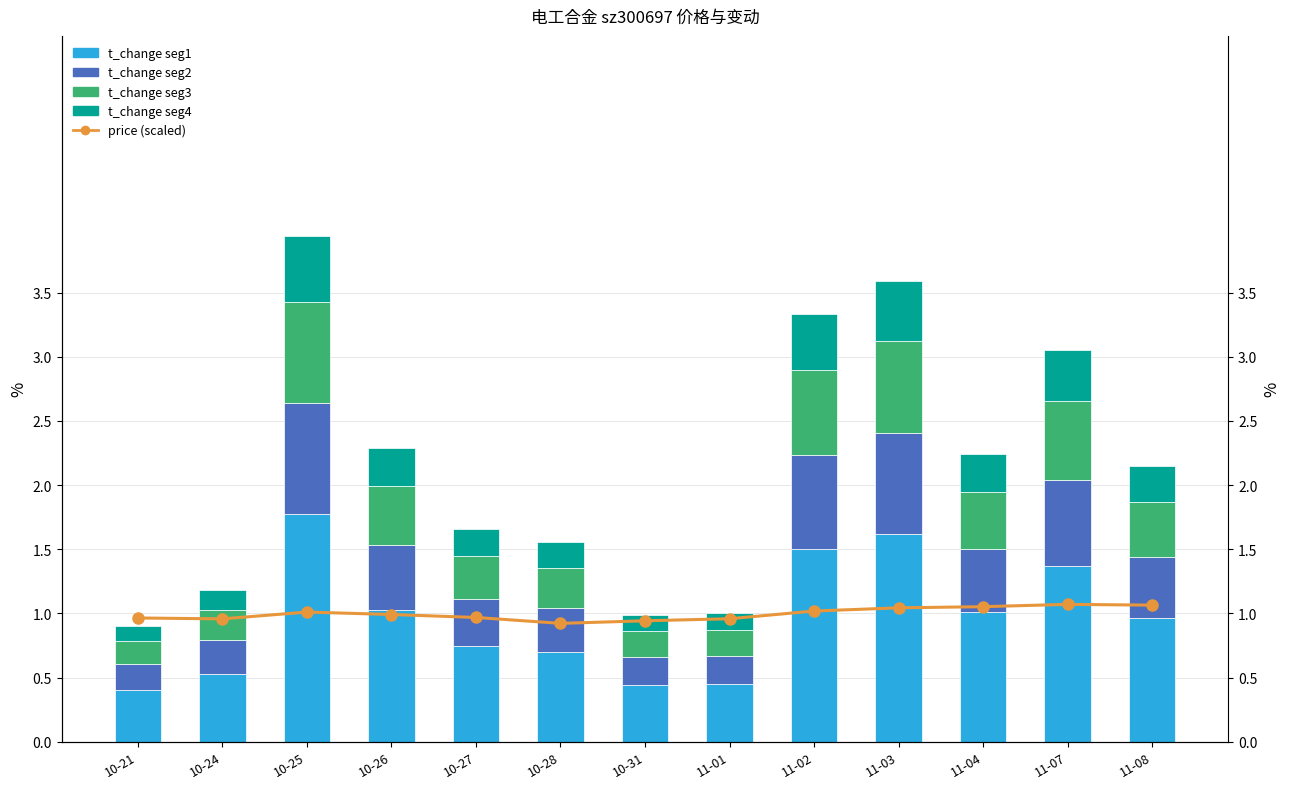

Rank the categories by seg4 value from highest to lowest.

10-25, 11-03, 11-02, 11-07, 10-26, 11-04, 11-08, 10-27, 10-28, 10-24, 11-01, 10-31, 10-21